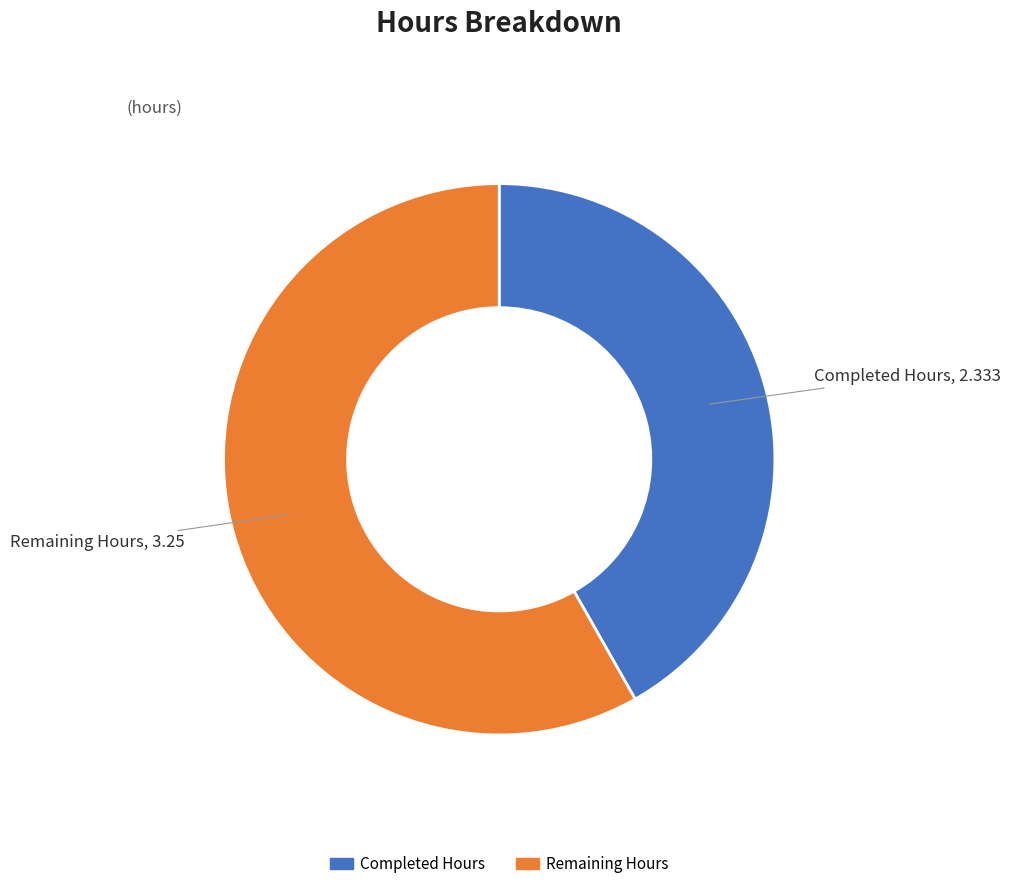

Which slice is the largest?

Remaining Hours